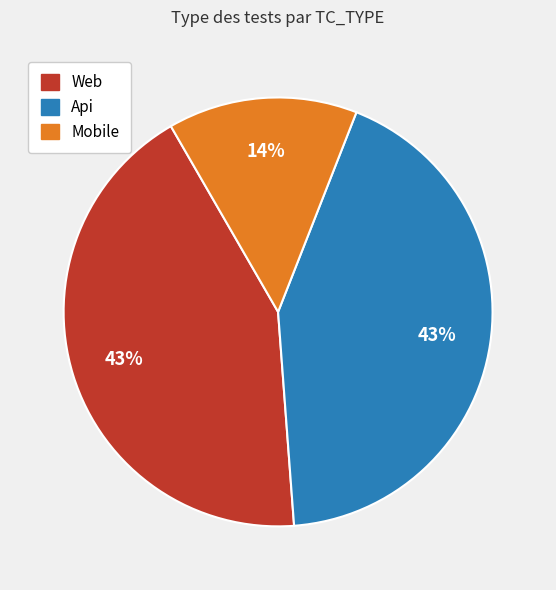

Count the number of slices in the pie.

3